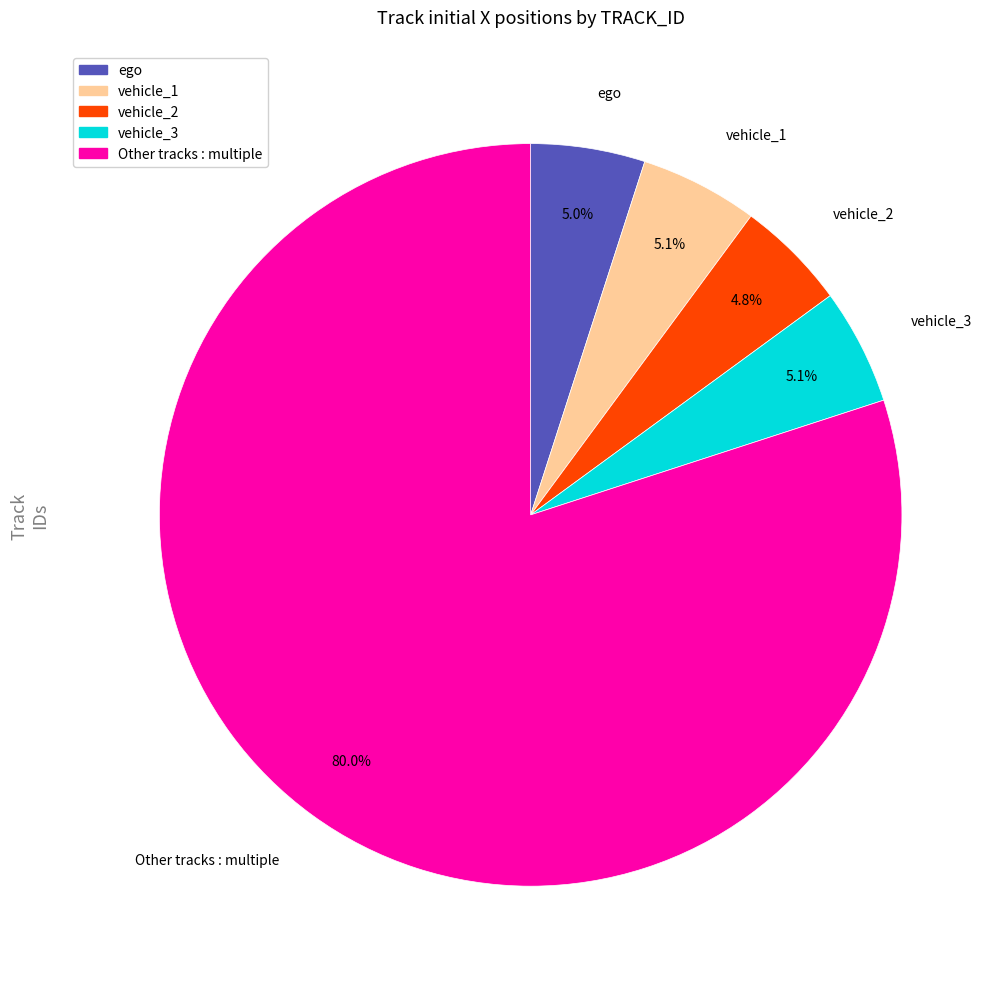

What percentage is the ego slice, to the nearest percent?

5%